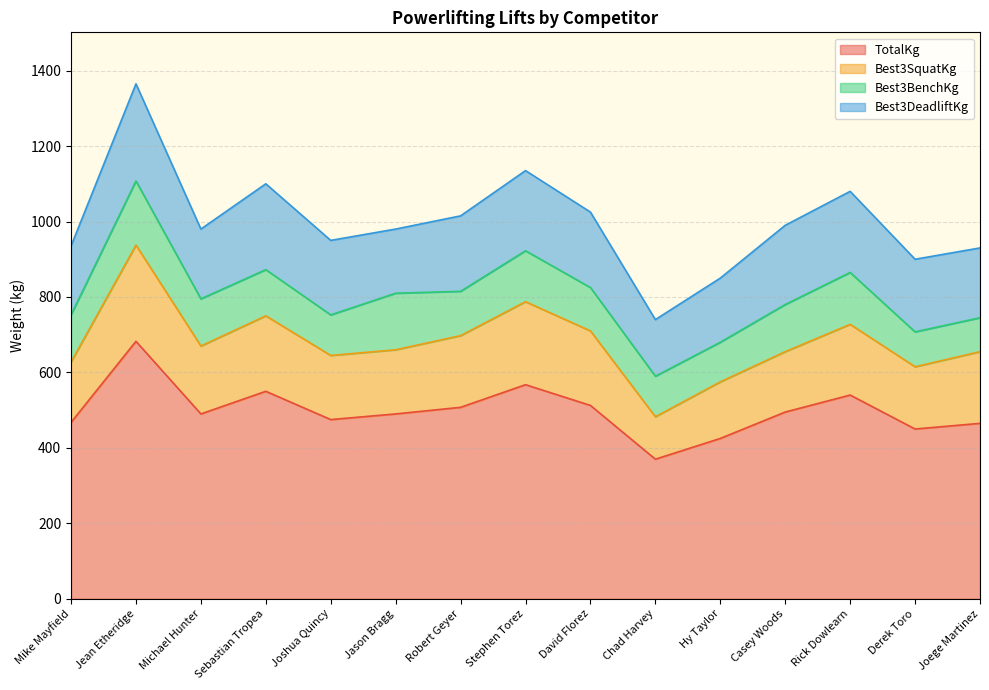

What are all the series names shown in the legend?

TotalKg, Best3SquatKg, Best3BenchKg, Best3DeadliftKg